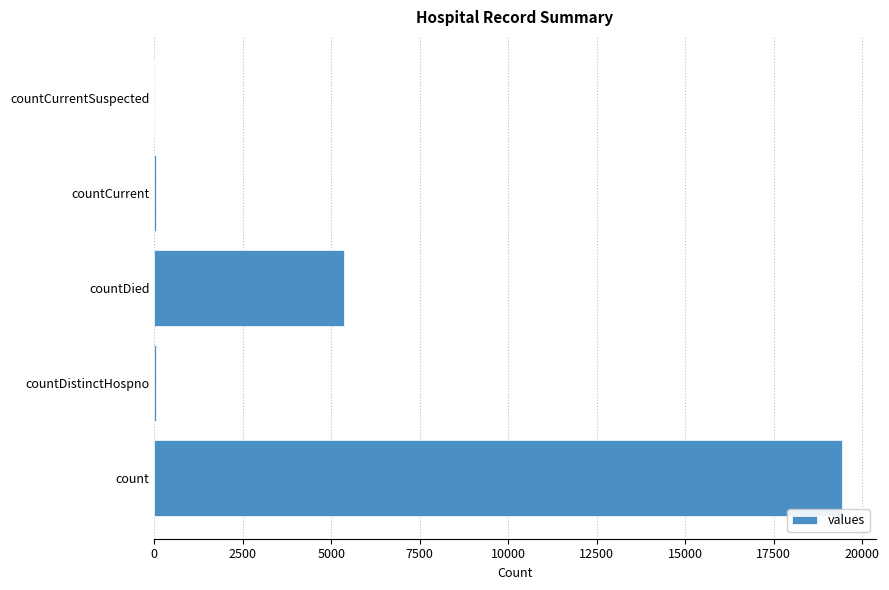

How many data points does each series have?

5